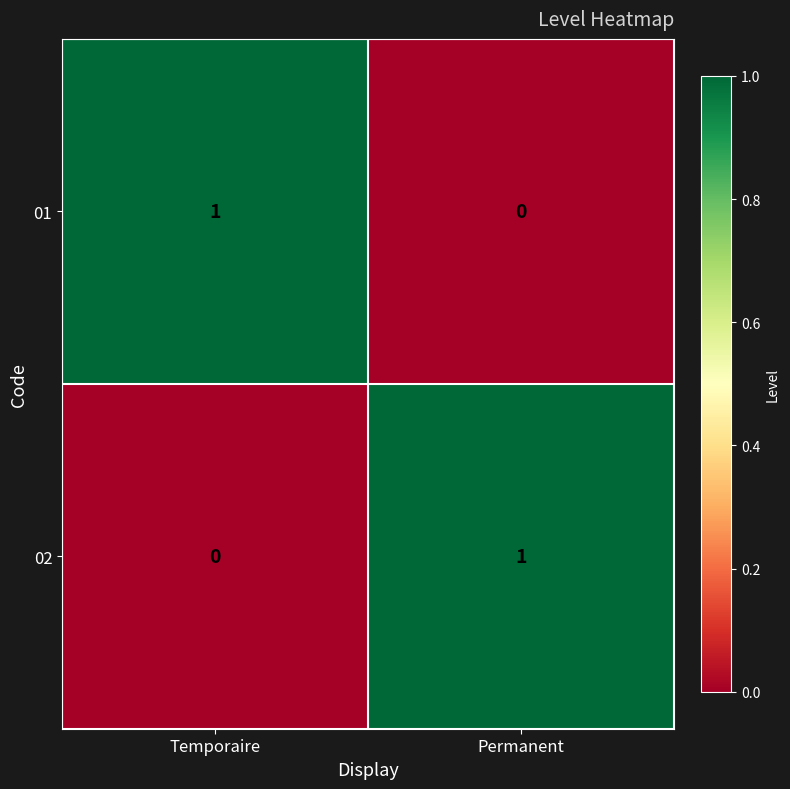

How many data points in 01 are less than 1?

1